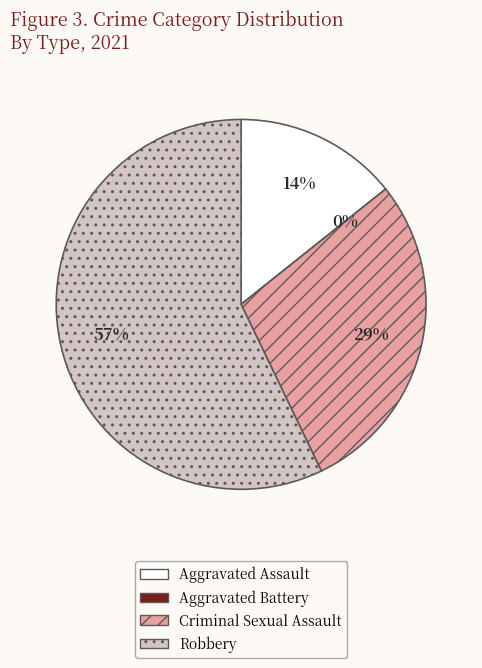

Count the number of slices in the pie.

4